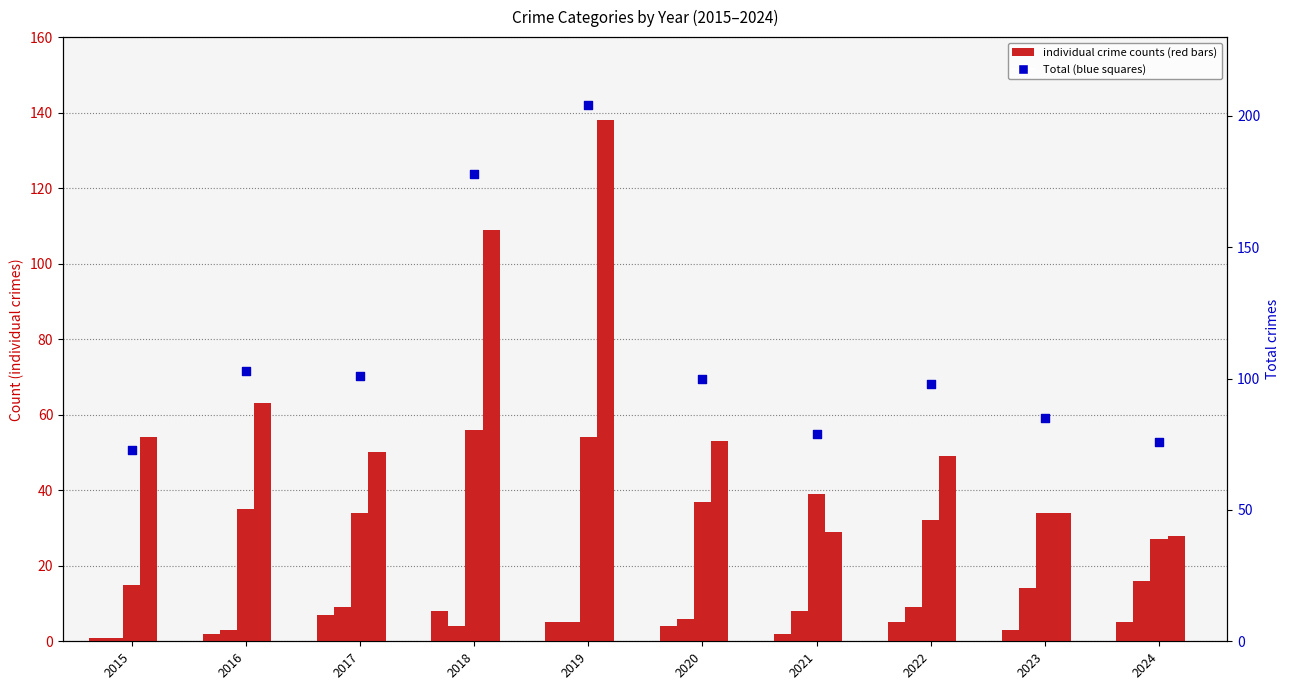

At how many categories does at least one series exceed 125?

2